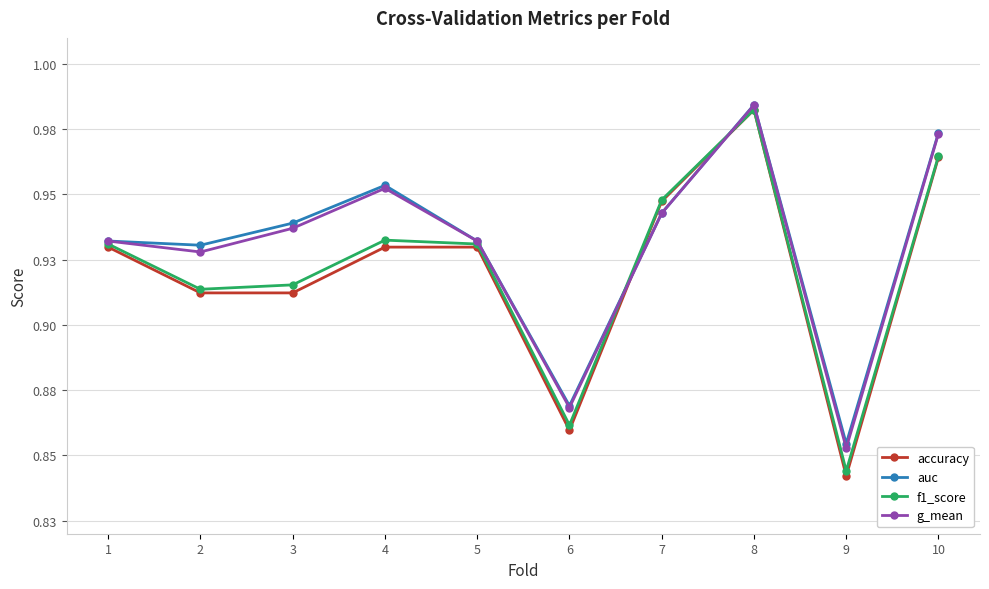

What is the sum of all accuracy values?

9.2